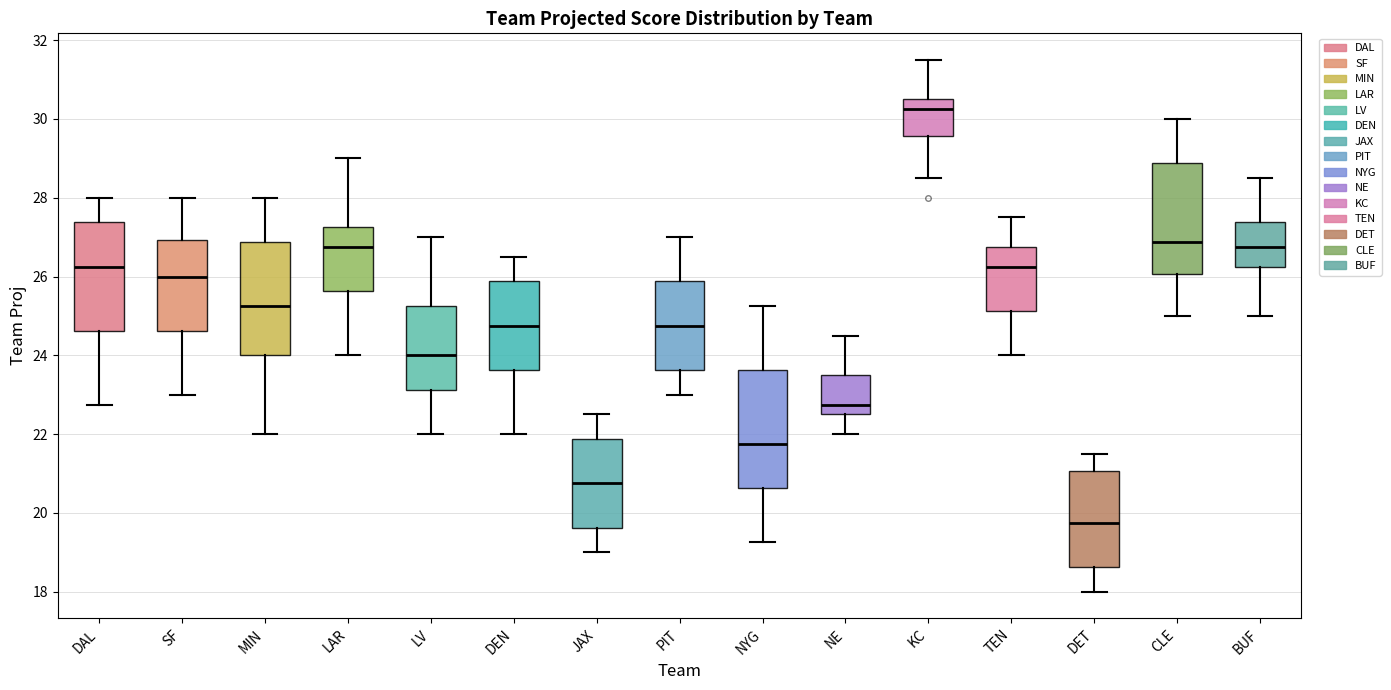

Which box has the lowest median line?

DET